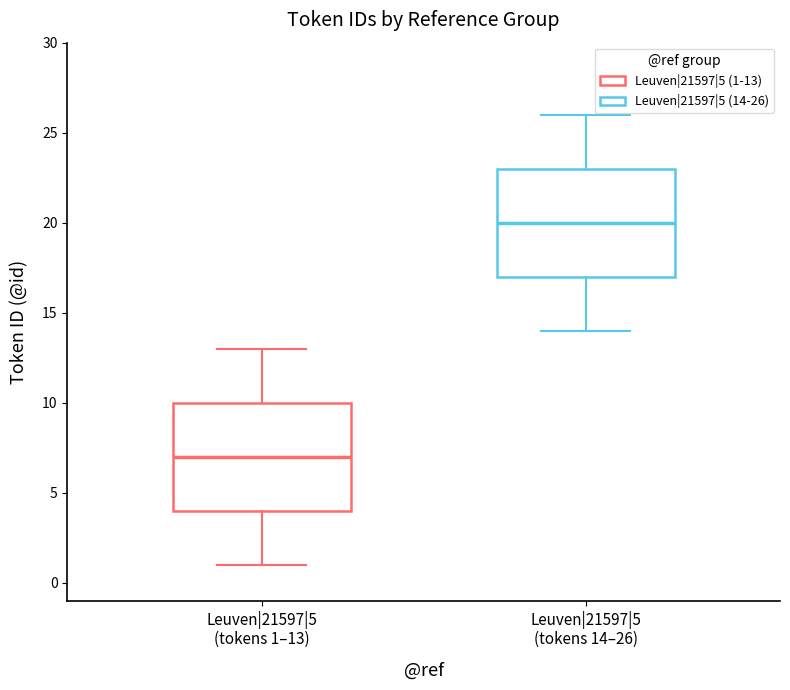

Reading left to right, transcribe this box plot: for each box, give where its median line is, the range the box spans, and where its two whiskers end, as read against the y-axis. The values are not printed on the chart, so give them approximately, as read against the axis.

Leuven|21597|5 (tokens 1–13): median 7, box 4 to 10, whiskers 1 to 13
Leuven|21597|5 (tokens 14–26): median 20, box 17 to 23, whiskers 14 to 26